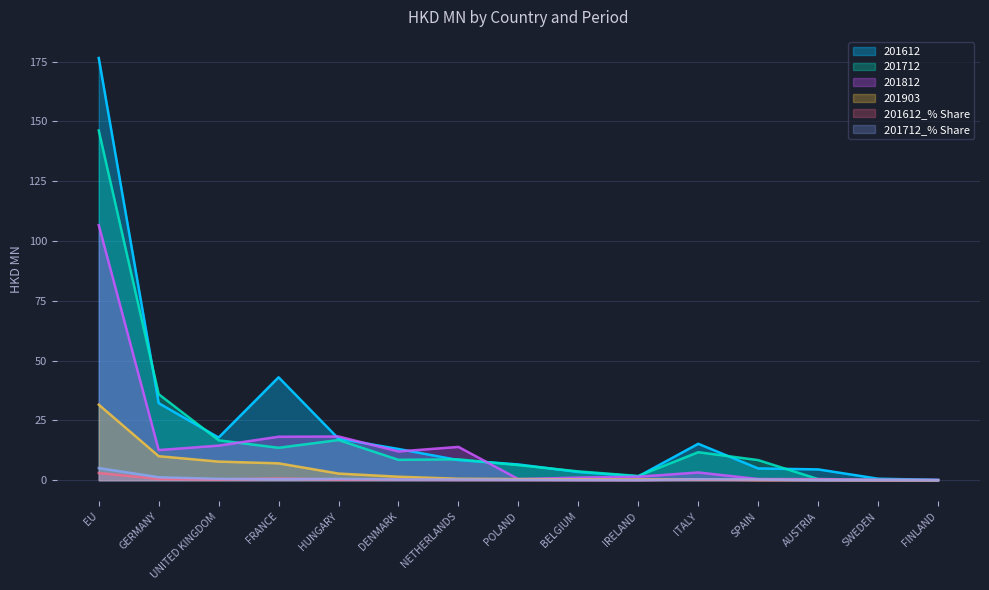

Read the 201712 value at ITALY.

11.7